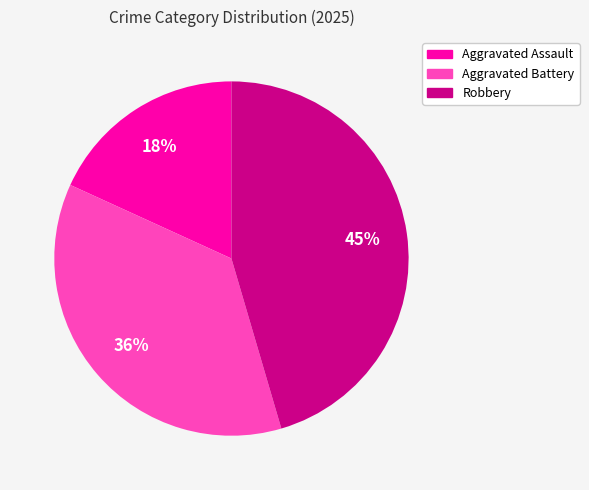

Is Robbery the majority of the pie?

No